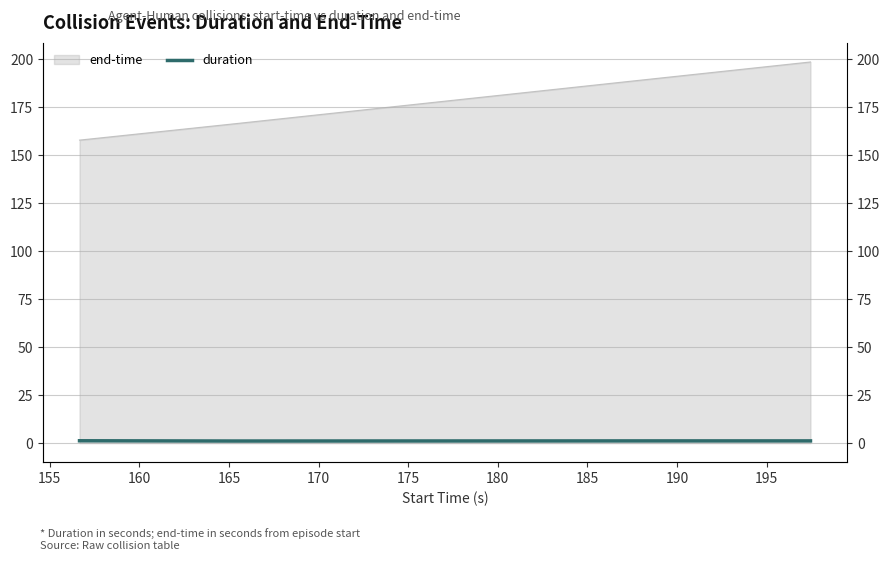

Does the chart have visible grid lines?

Yes